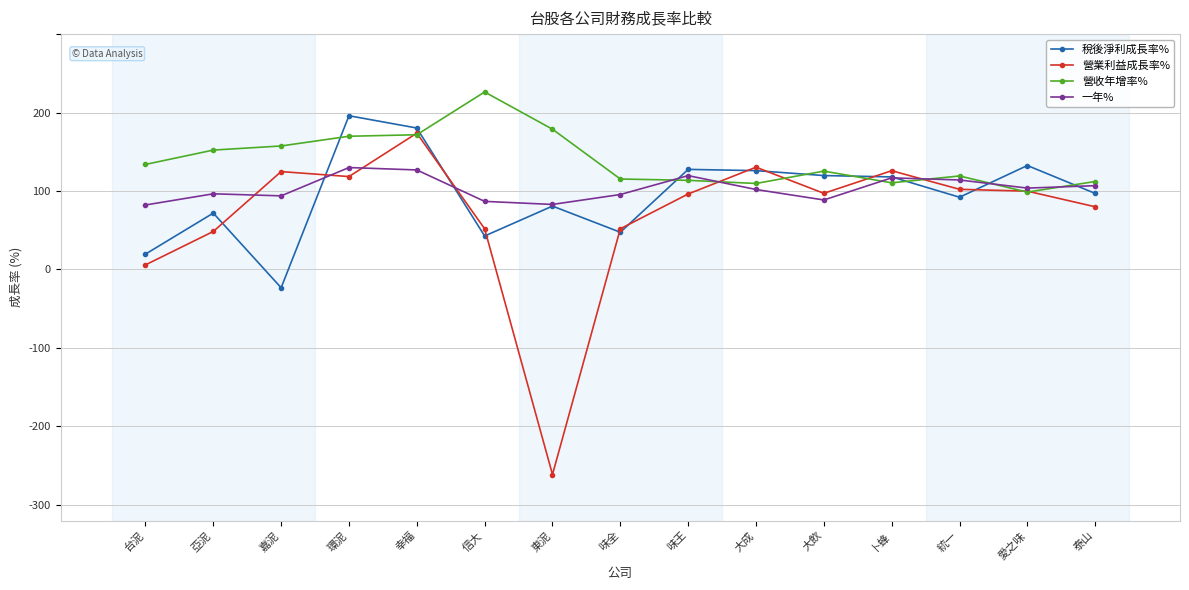

Reading left to right, extract all data points from this chart.

稅後淨利成長率%: 台泥=-80.4	亞泥=-28.1	嘉泥=-123.3	環泥=96.0	幸福=80.3	信大=-57.3	東泥=-19.2	味全=-52.5	味王=27.6	大成=26.0	大飲=19.7	卜蜂=18.0	統一=-7.9	愛之味=32.5	泰山=-3.0
營業利益成長率%: 台泥=-94.1	亞泥=-51.5	嘉泥=24.8	環泥=18.4	幸福=73.7	信大=-48.2	東泥=-361.3	味全=-48.1	味王=-3.8	大成=30.4	大飲=-2.9	卜蜂=25.9	統一=2.2	愛之味=-0.2	泰山=-20.1
營收年增率%: 台泥=33.9	亞泥=52.2	嘉泥=57.4	環泥=69.8	幸福=71.7	信大=126.2	東泥=78.8	味全=15.3	味王=13.7	大成=9.6	大飲=25.4	卜蜂=10.5	統一=19.2	愛之味=-1.4	泰山=12.1
一年%: 台泥=-17.8	亞泥=-3.5	嘉泥=-6.1	環泥=29.9	幸福=26.9	信大=-13.2	東泥=-17.1	味全=-4.4	味王=19.6	大成=2.0	大飲=-11.4	卜蜂=16.8	統一=14.1	愛之味=3.7	泰山=6.8